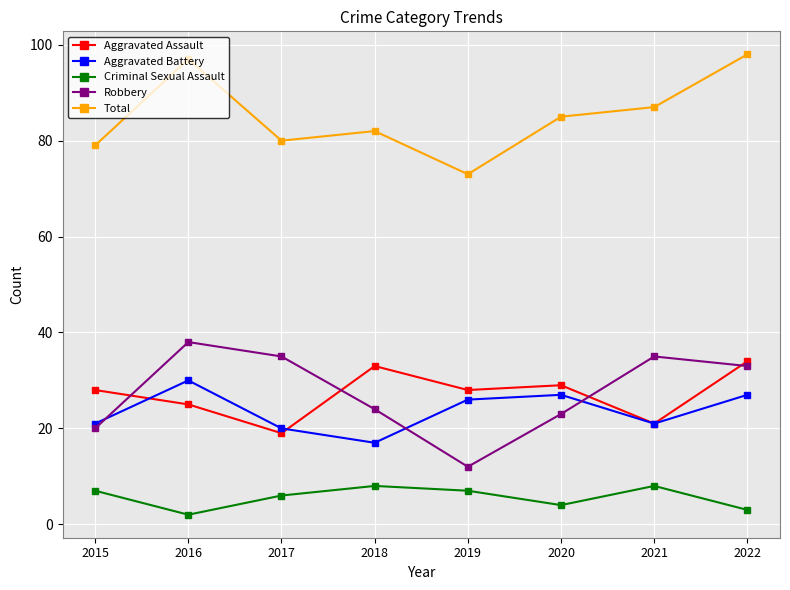

How many lines are shown in the chart?

5